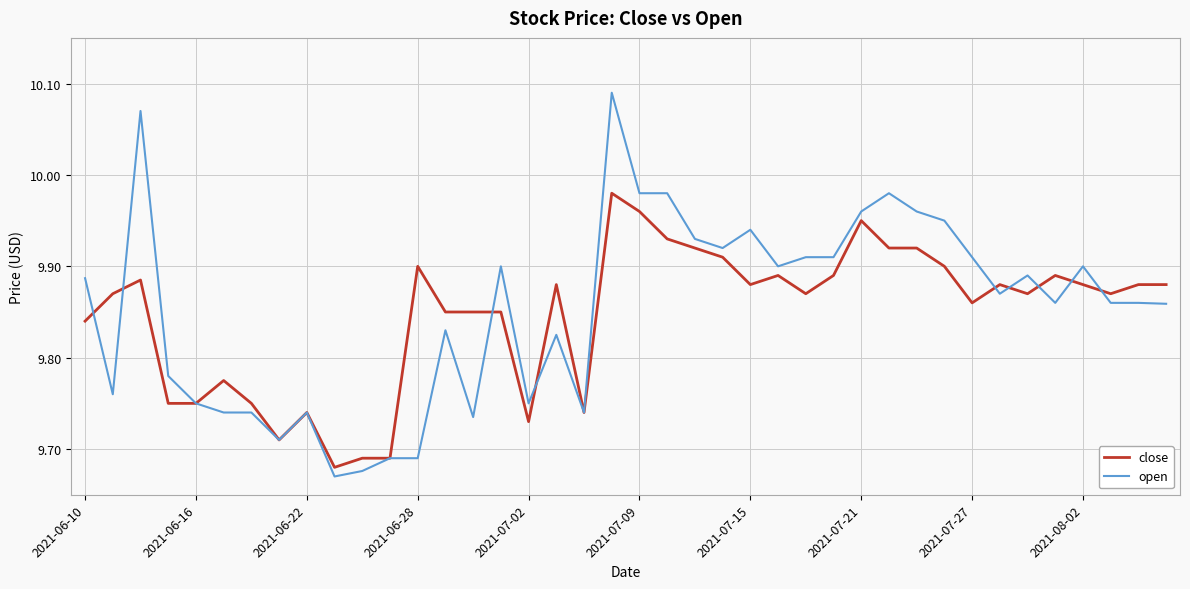

Which series has the widest spread of values?

open